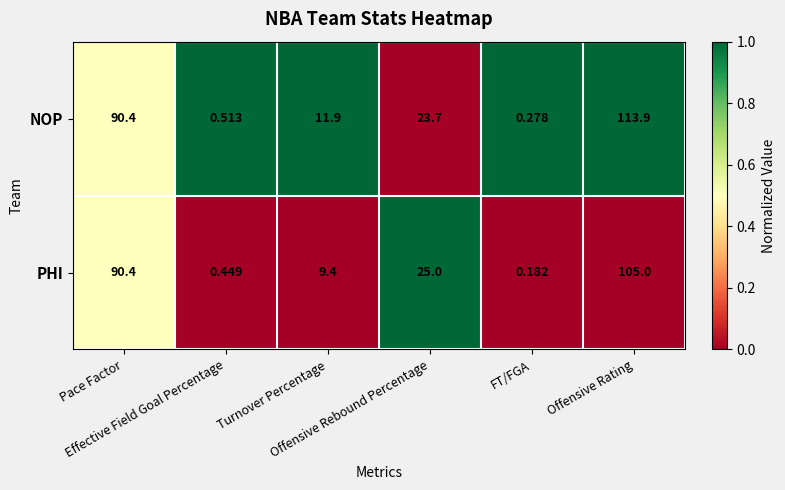

How many categories are shown in the chart?

6